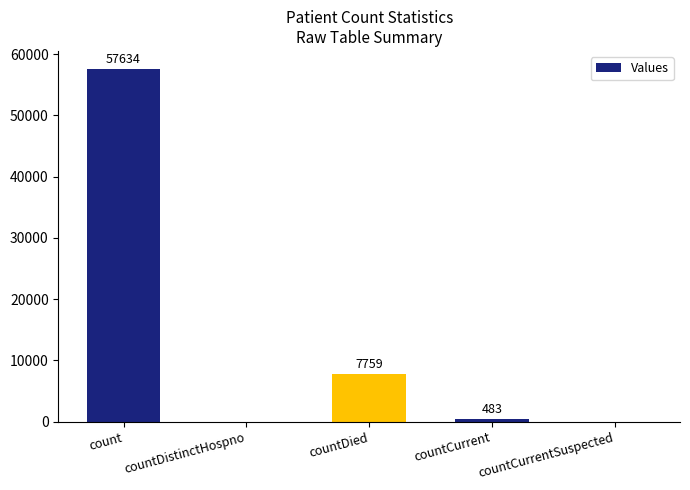

What is the greatest value displayed?

57634